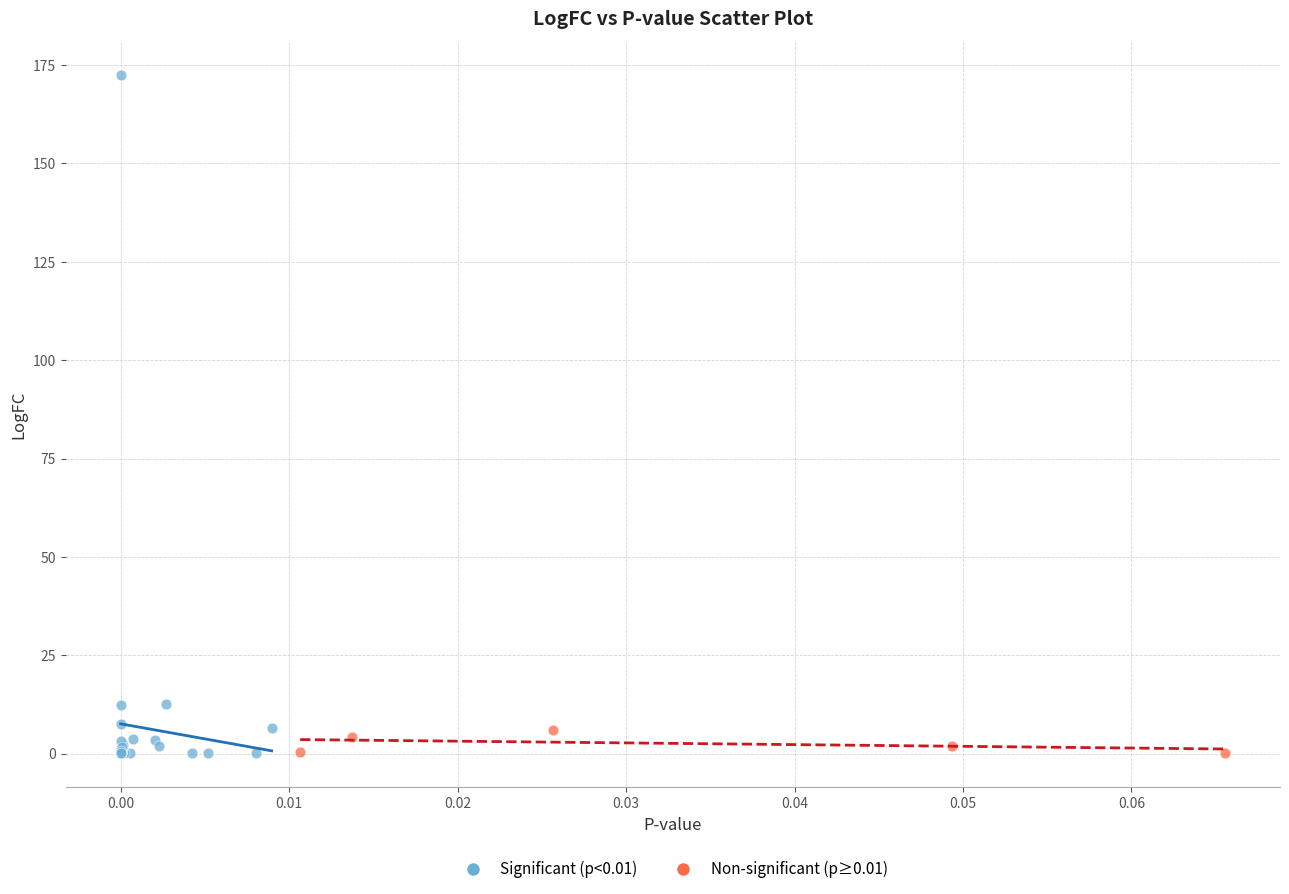

Which series has the largest Y range (max minus min)?

Significant (p<0.01)